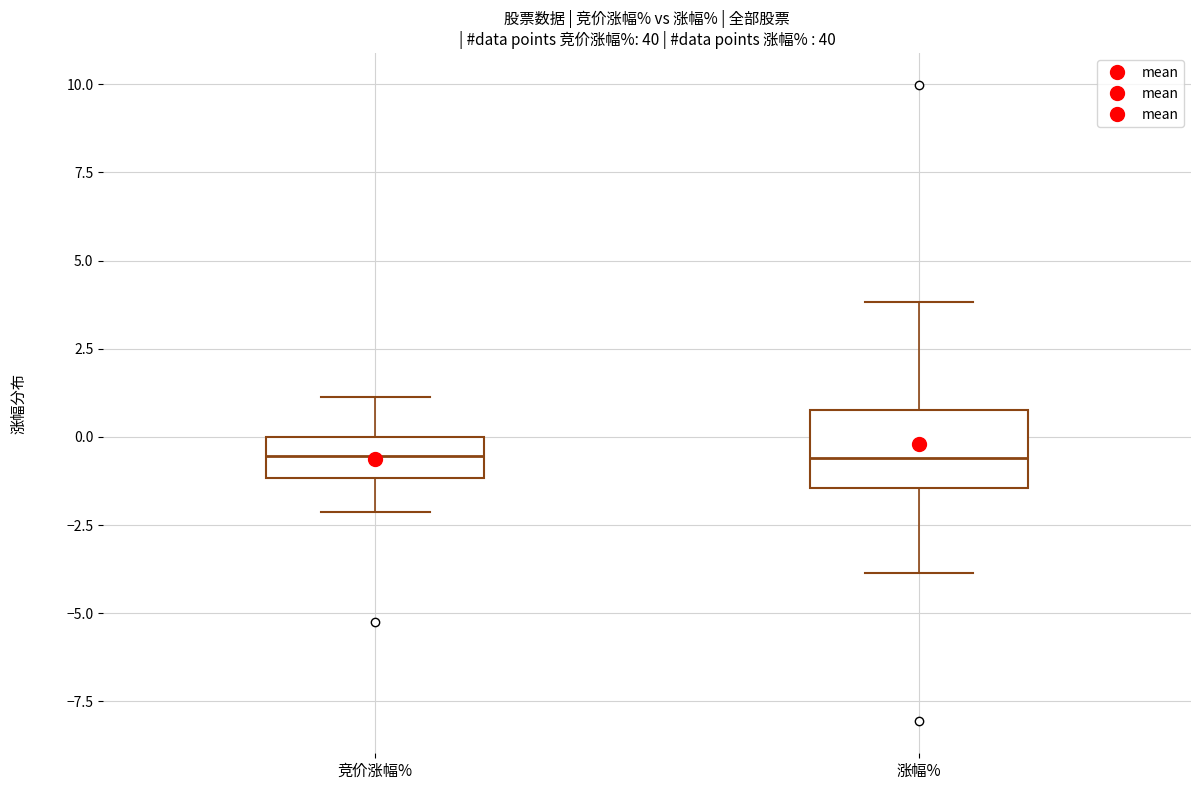

Reading left to right, transcribe this box plot: for each box, give where its median line is, the range the box spans, and where its two whiskers end, as read against the y-axis. The values are not printed on the chart, so give them approximately, as read against the axis.

竞价涨幅%: median -0.5, box -1.0 to 0.0, whiskers -2.0 to 1.0
涨幅%: median -0.5, box -1.5 to 1.0, whiskers -4.0 to 4.0